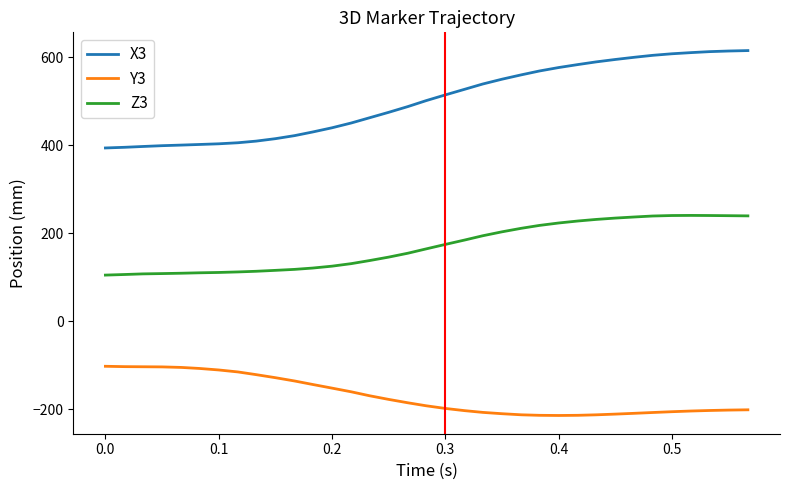

List the series in order of their peak value, highest first.

X3, Z3, Y3